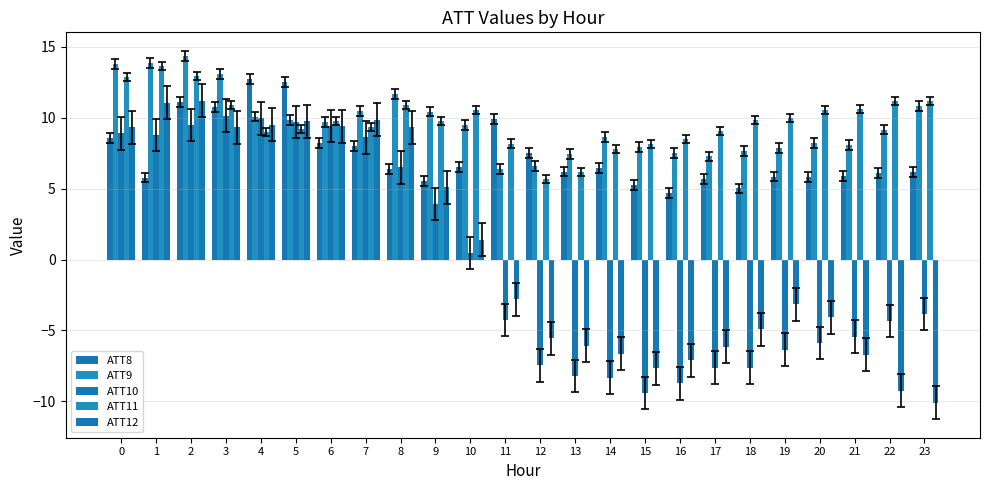

How many bars are there in each group?

5